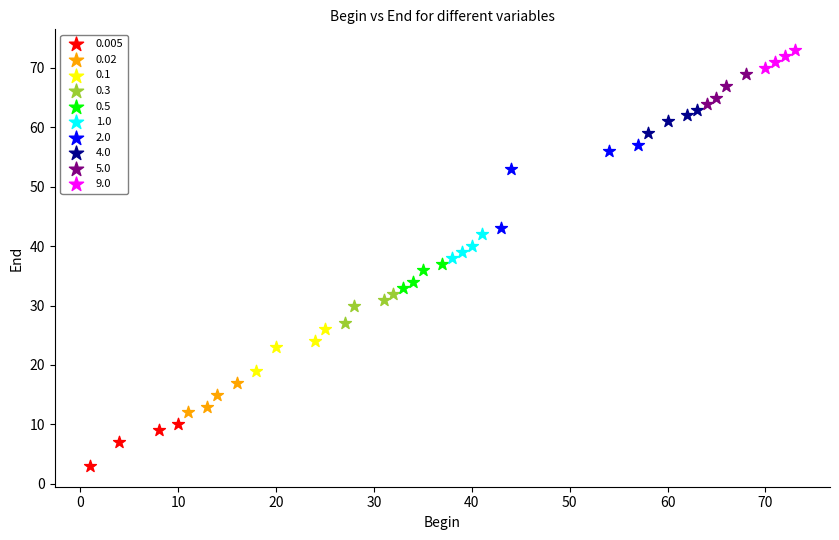

What are all the series names shown in the legend?

0.005, 0.02, 0.1, 0.3, 0.5, 1.0, 2.0, 4.0, 5.0, 9.0